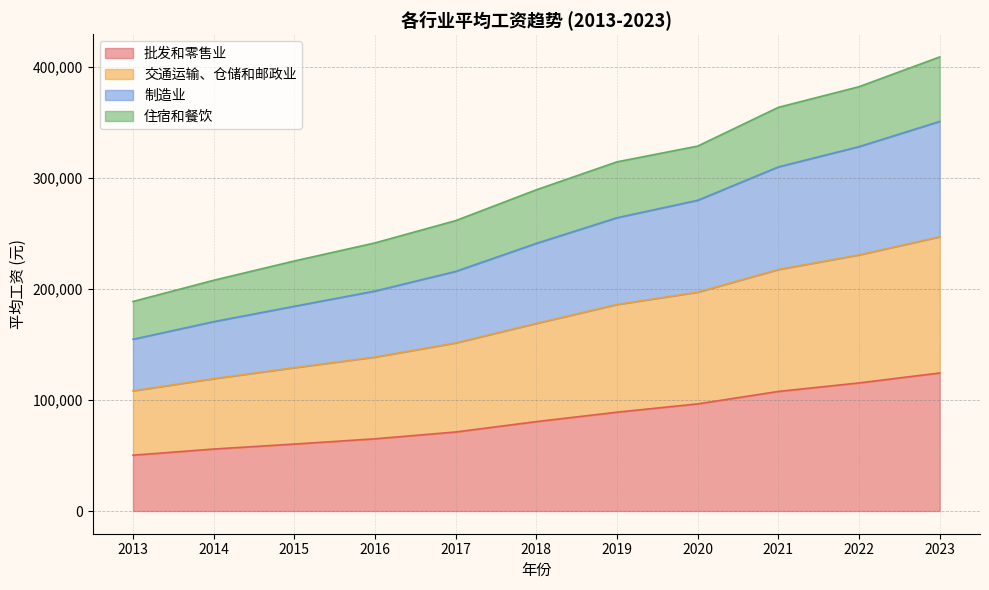

The value of 批发和零售业 at 2022 is 62210. True or false?

False